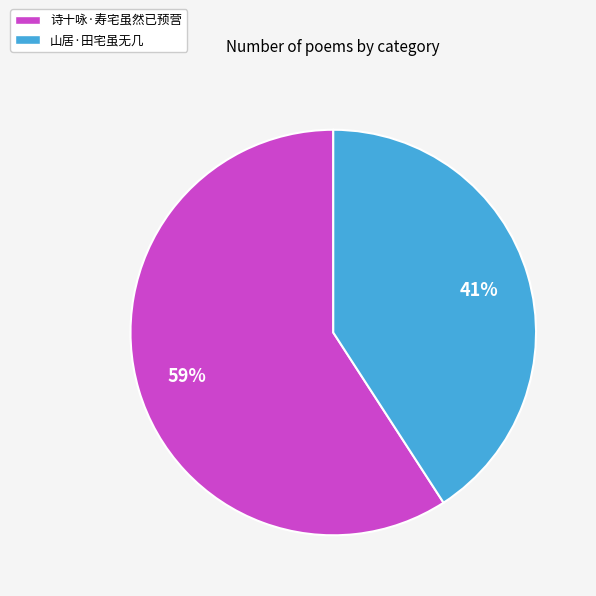

What is the largest slice in the pie chart?

诗十咏·寿宅虽然已预营